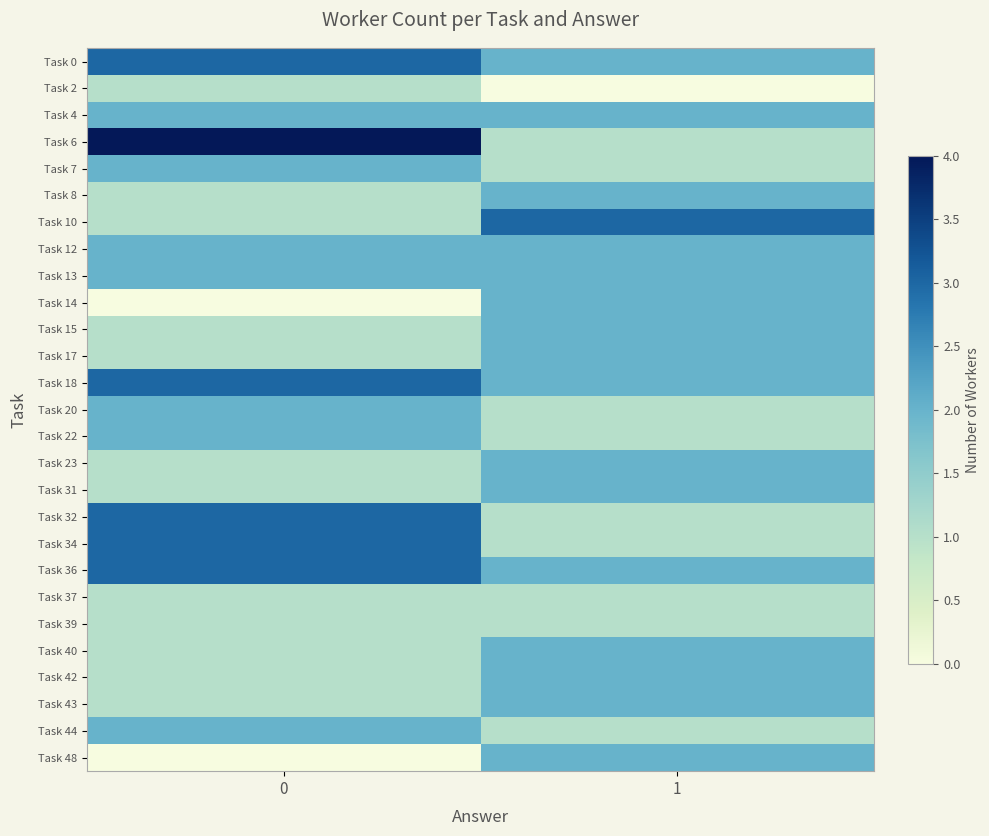

At how many categories does at least one series exceed 1?

2